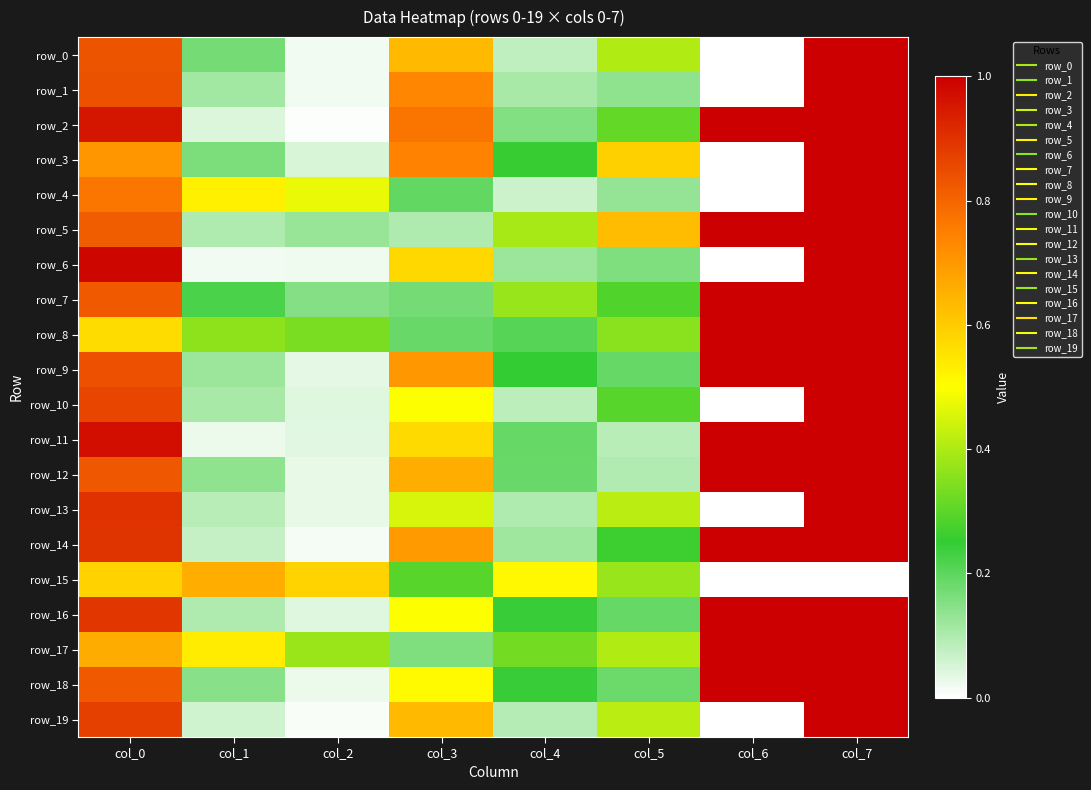

How many values in the row_4 series exceed 0?

7